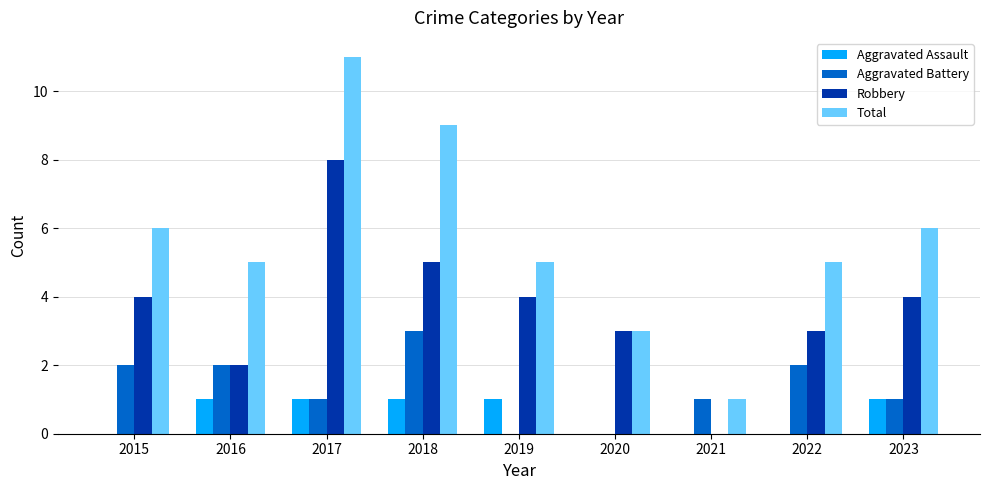

Which series has the widest spread of values?

Total